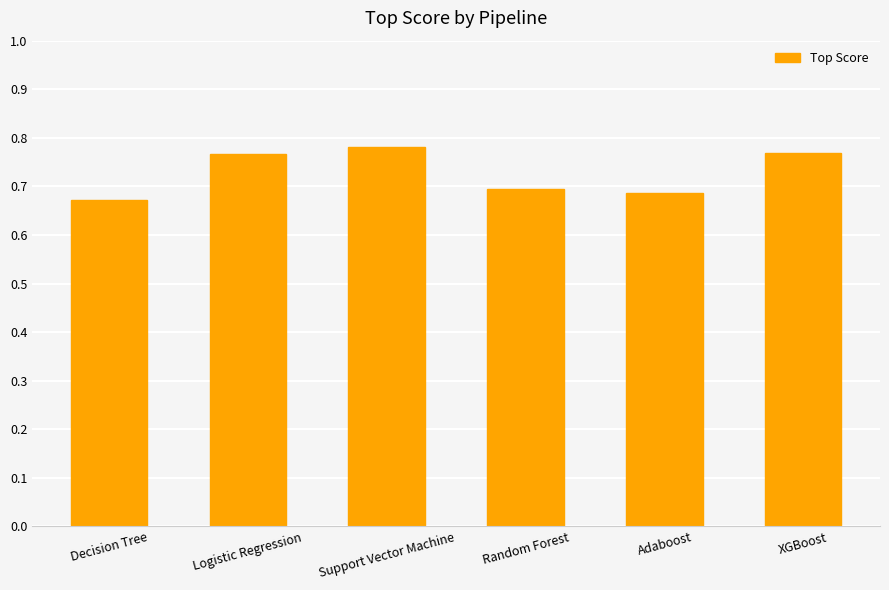

What is the label of the 4th bar from the left?

Random Forest